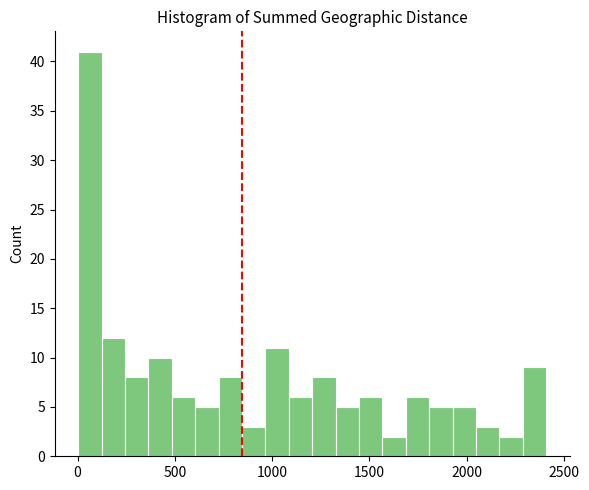

Read against the x-axis, roughly where is the centre of the tallest bar?

50